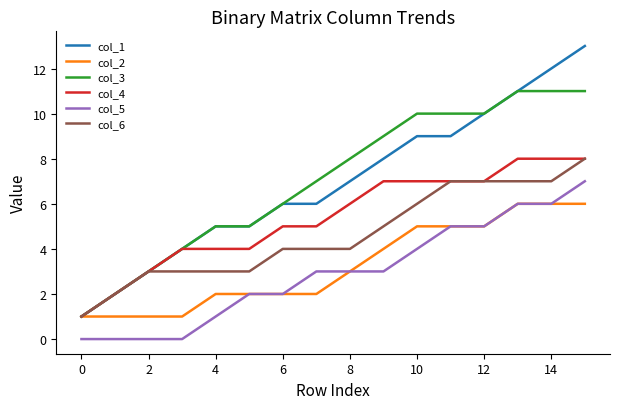

What is the greatest value displayed?

13